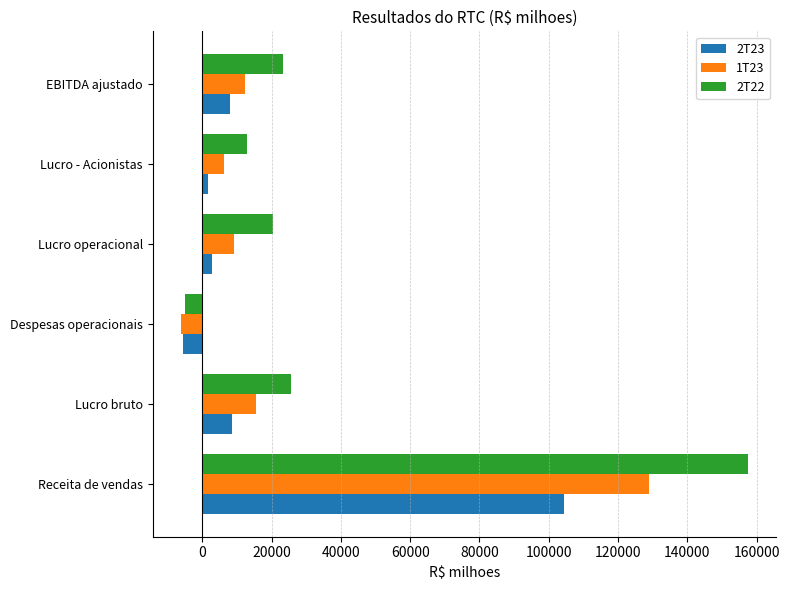

Which series has the largest total across all categories?

2T22